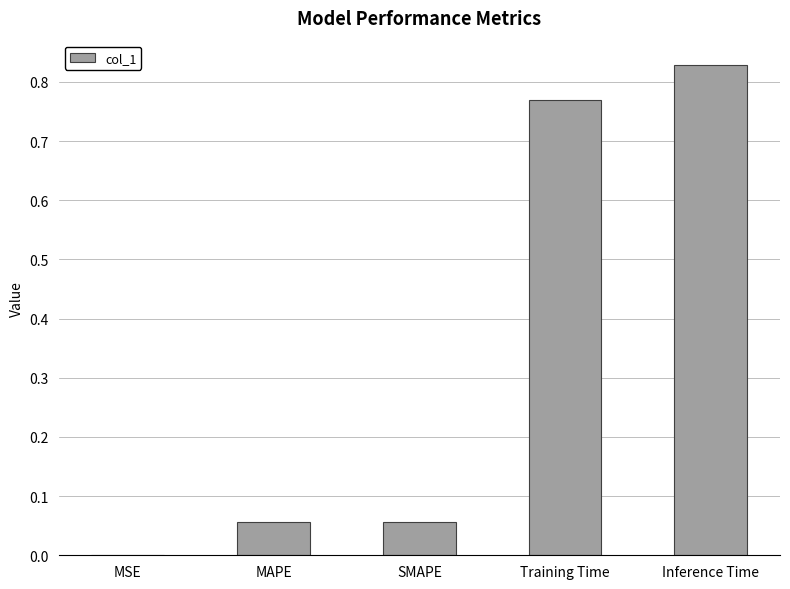

What is the sum of all values?

1.7